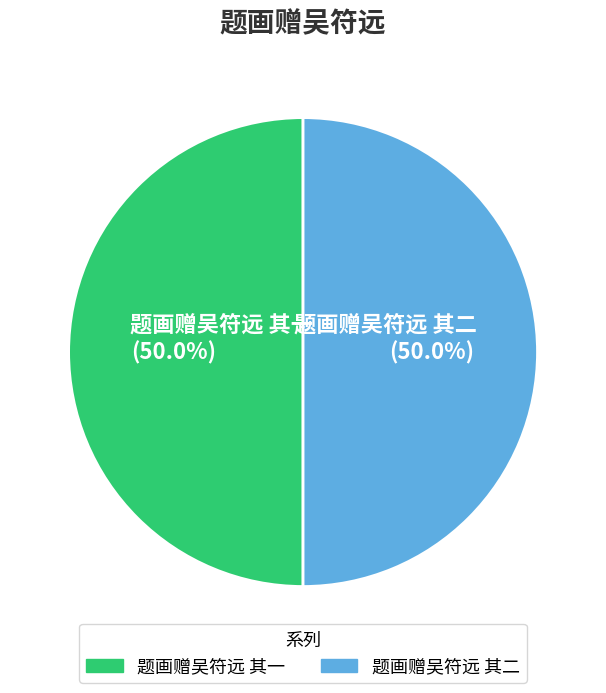

What is the ratio of the value at 题画赠吴符远 其一 to the value at 题画赠吴符远 其二?

1.0